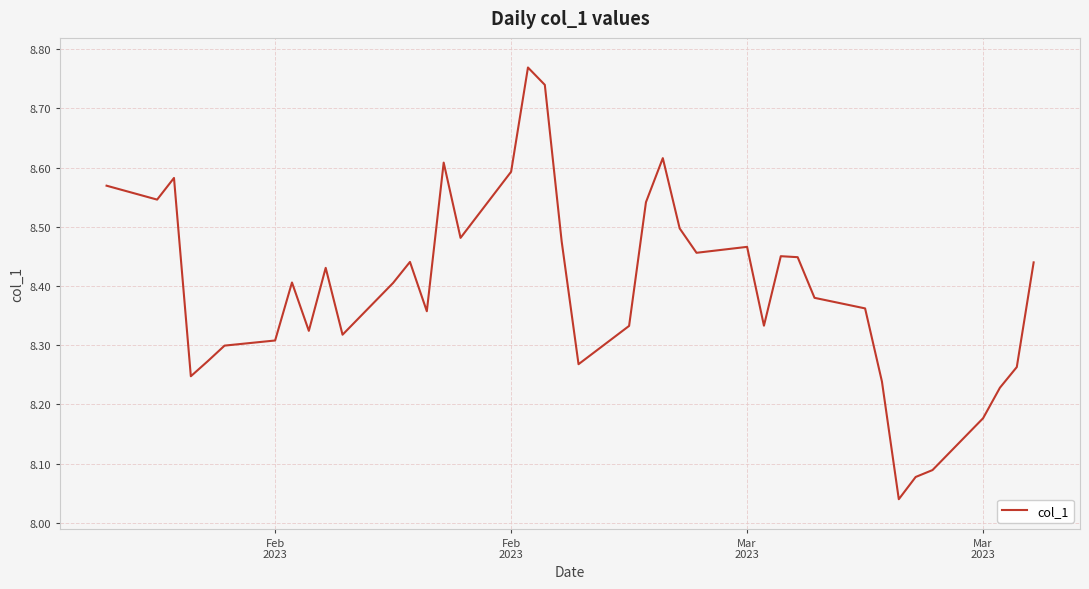

What is the difference between the maximum and minimum values?

0.7